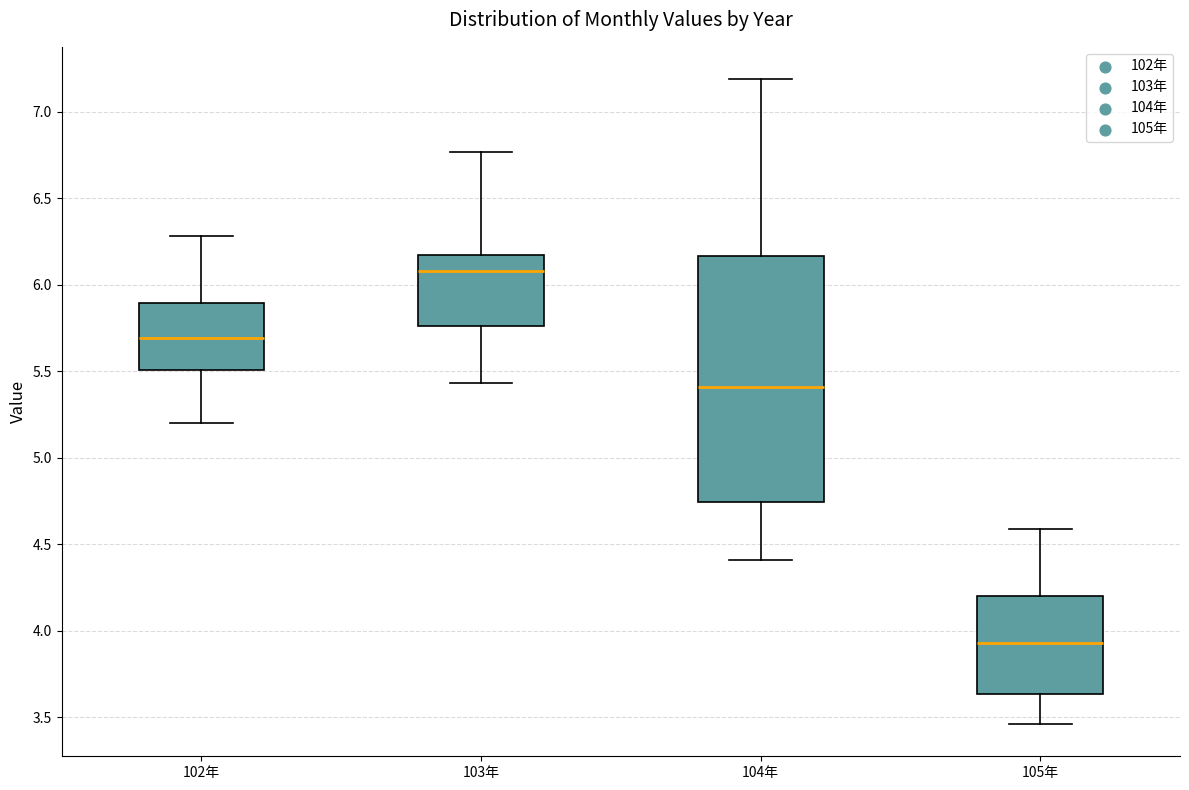

Reading left to right, read every box against the y-axis: the position of its median line, the range the box covers, and the ends of its whiskers. The values are not printed on the chart, so give them approximately, as read against the axis.

102年: median 5.70, box 5.50 to 5.90, whiskers 5.20 to 6.30
103年: median 6.10, box 5.75 to 6.20, whiskers 5.45 to 6.75
104年: median 5.40, box 4.75 to 6.15, whiskers 4.40 to 7.20
105年: median 3.95, box 3.65 to 4.20, whiskers 3.45 to 4.60